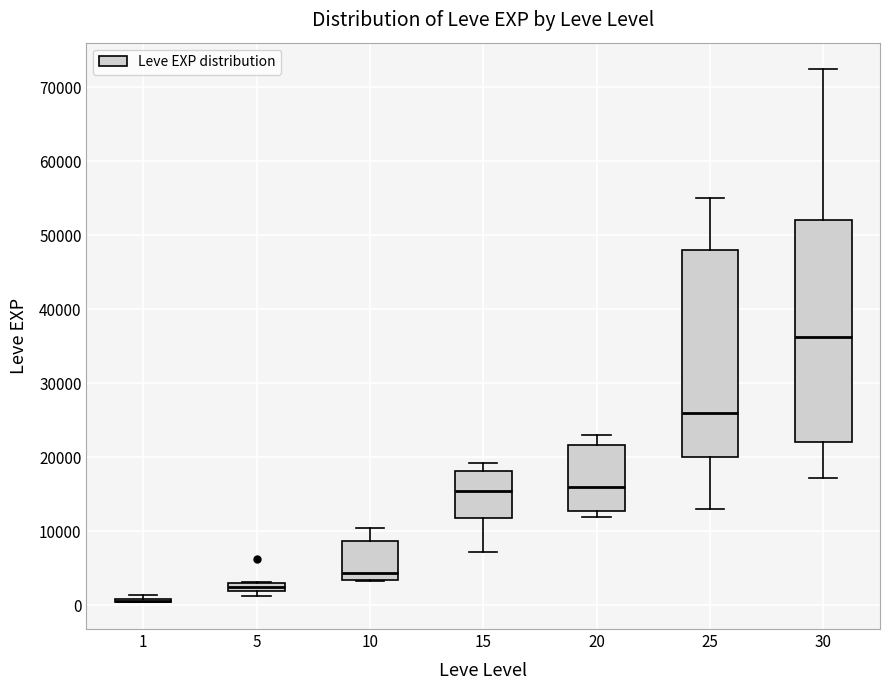

Where does the lower whisker of the box at x = 15 end on the y-axis? The values are not printed on the chart, so give them approximately, as read against the axis.

7000